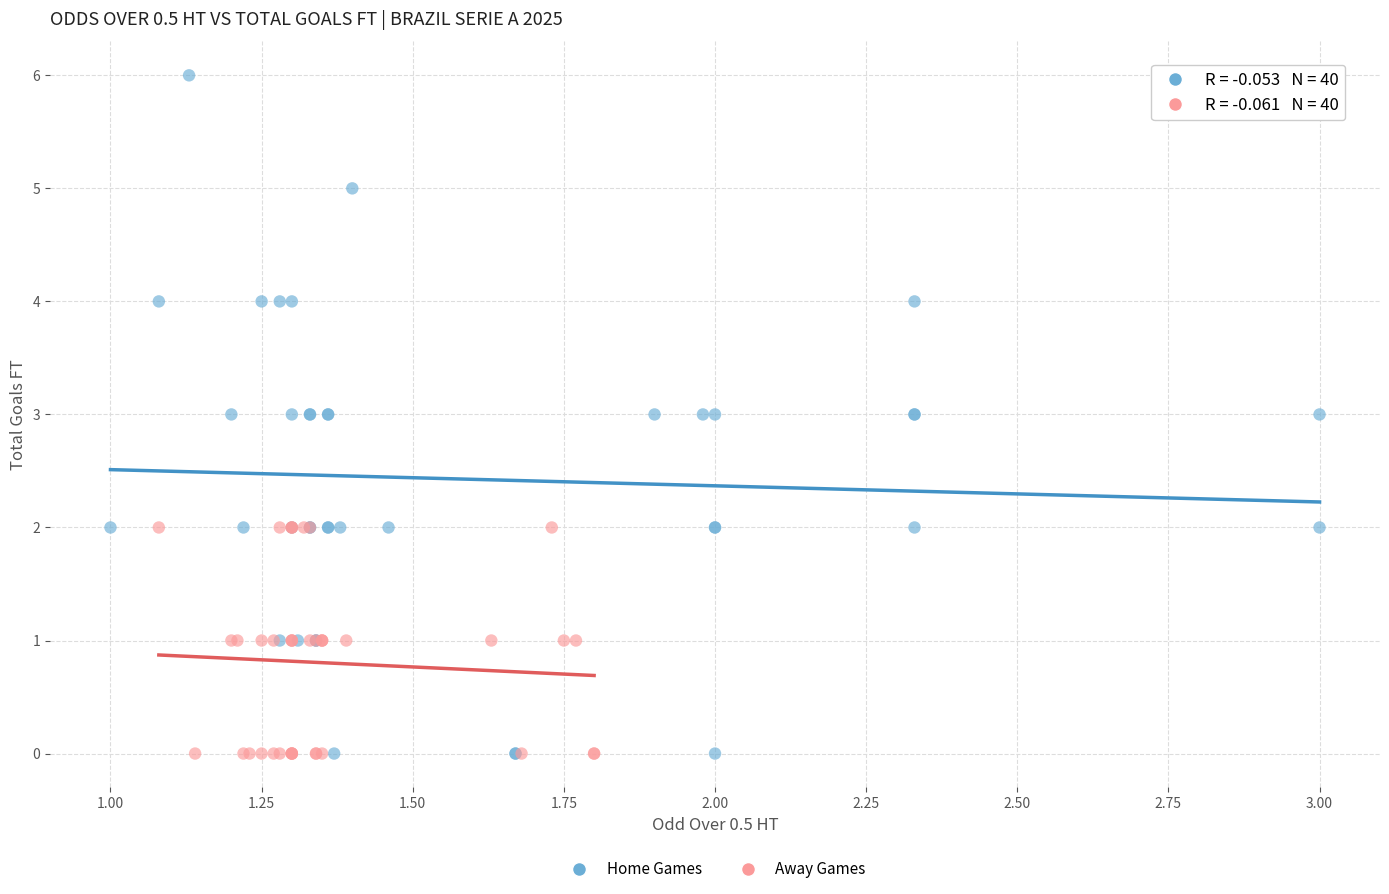

Which series reaches the maximum Y coordinate?

Home Games